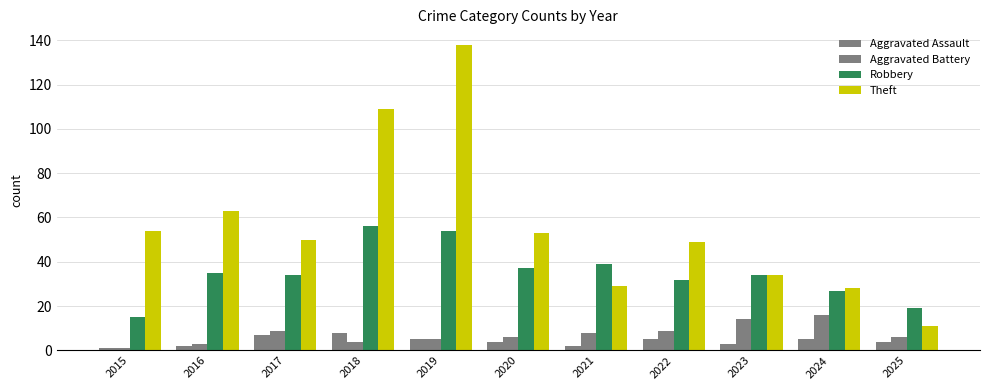

List the series in order of their peak value, highest first.

Theft, Robbery, Aggravated Battery, Aggravated Assault